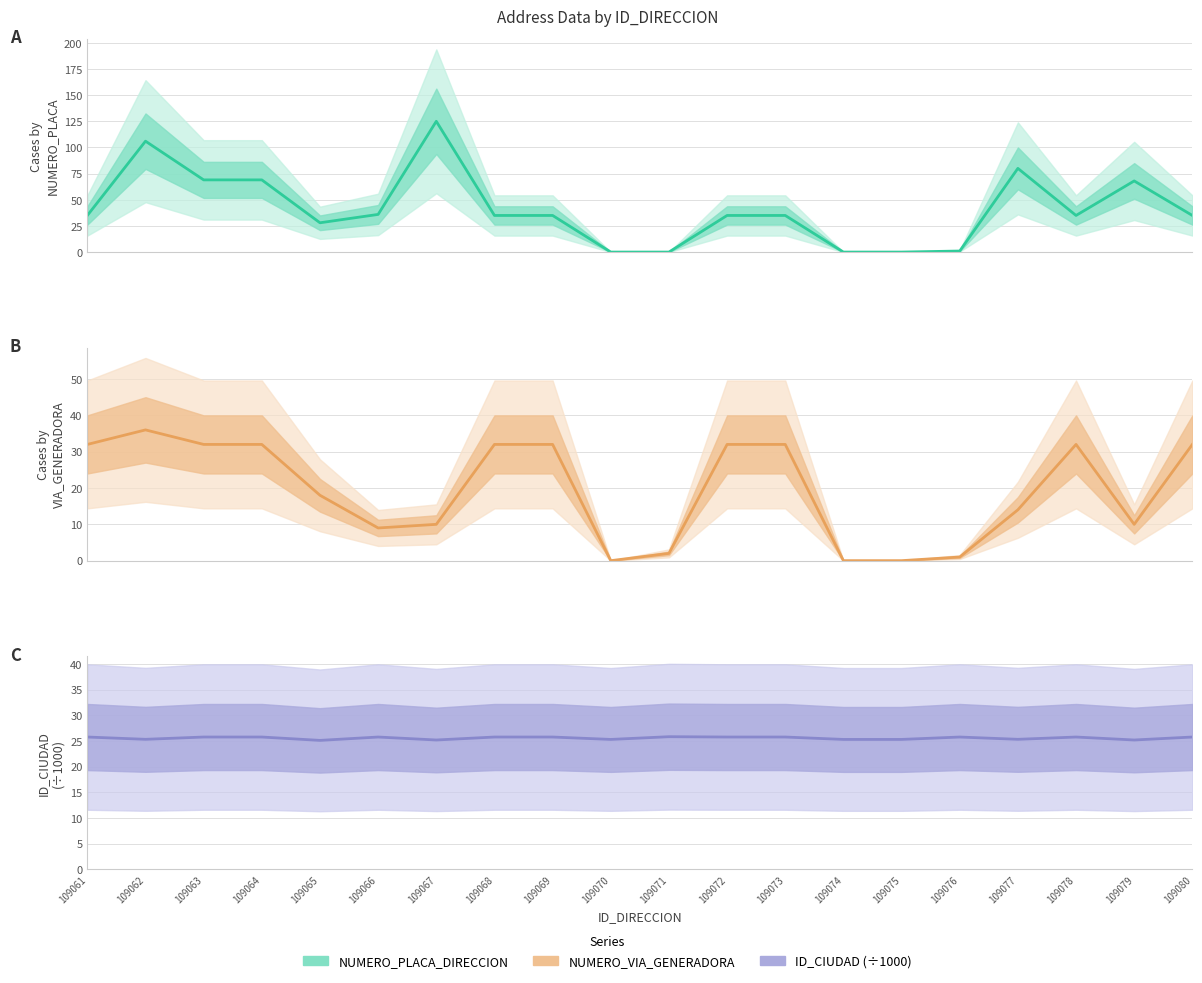

At which category does NUMERO_PLACA_DIRECCION reach its first local peak?

109062